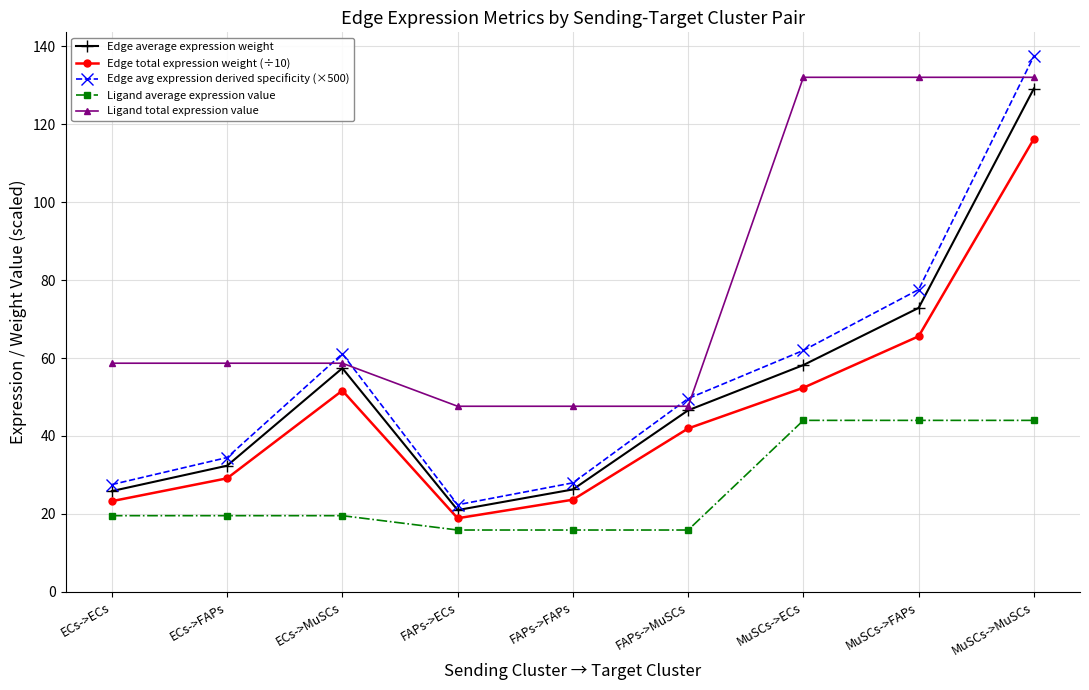

What is the average value of the Edge total expression weight (÷10) series?

47.0